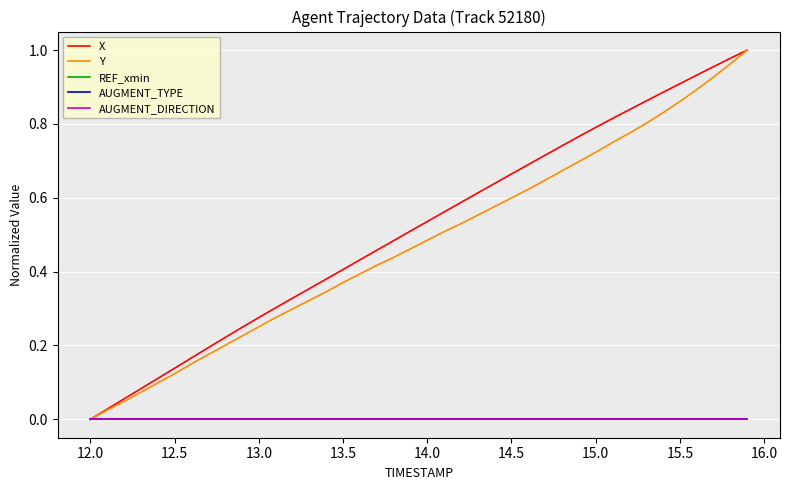

Is this an area chart (filled region under the line)?

No